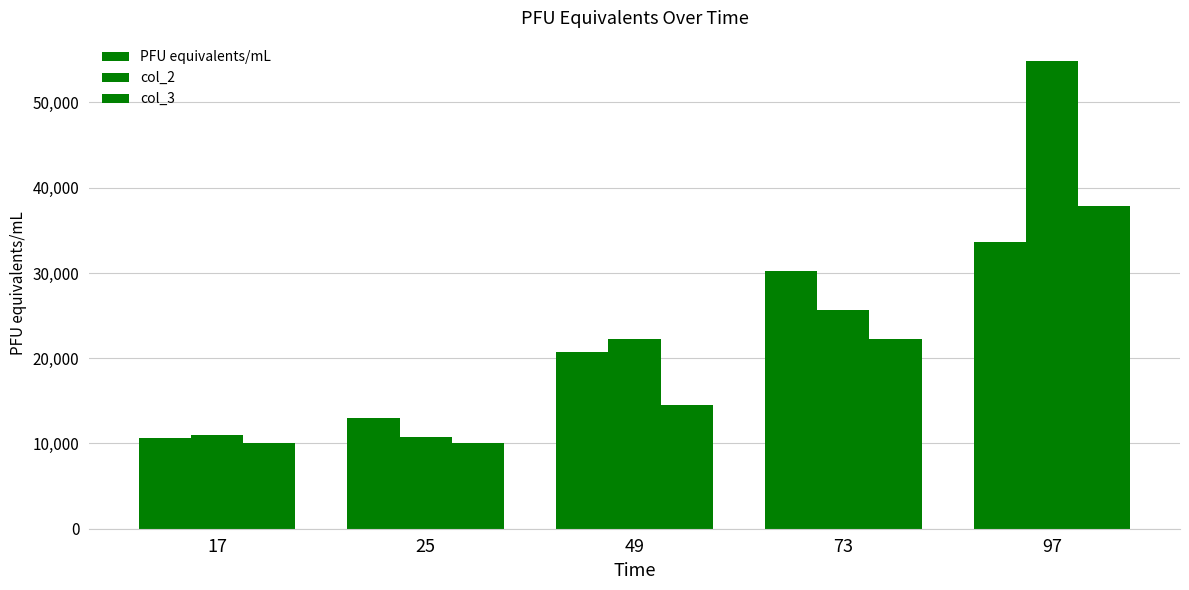

What is the difference between the second highest and minimum values in the PFU equivalents/mL series?

19515.0